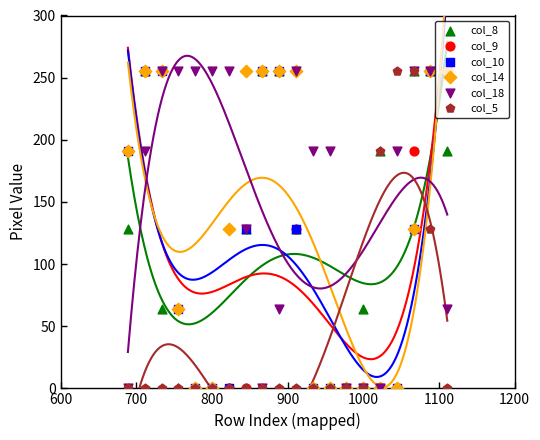

Is the value of col_9 at 15 greater than the value of col_5 at 1000?

No